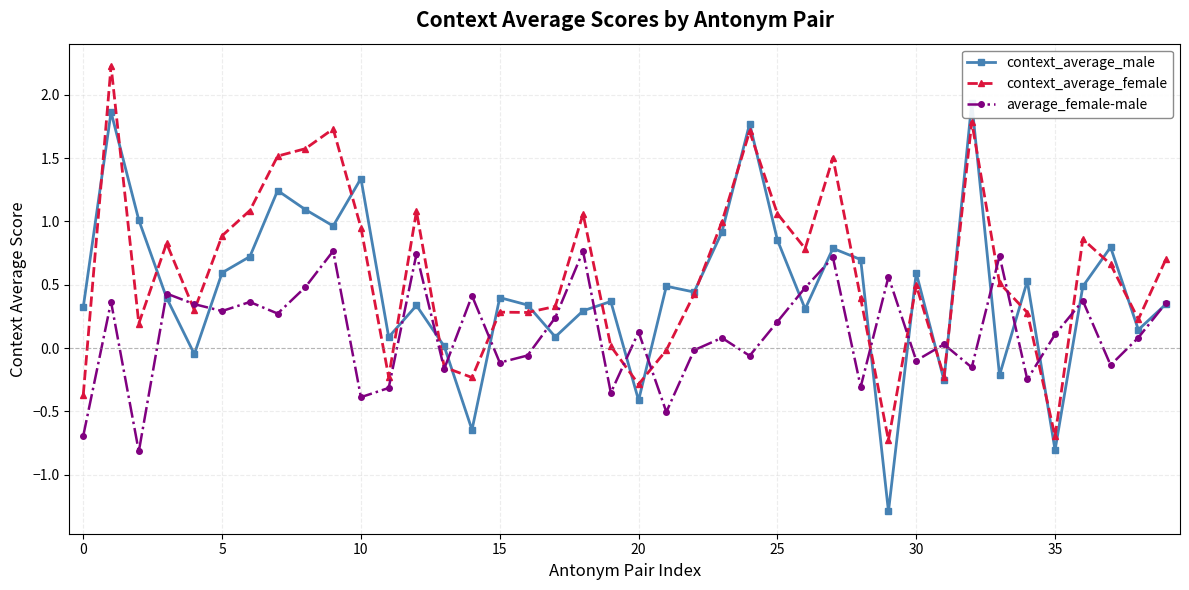

What is the highest value of the average_female-male series?

0.8